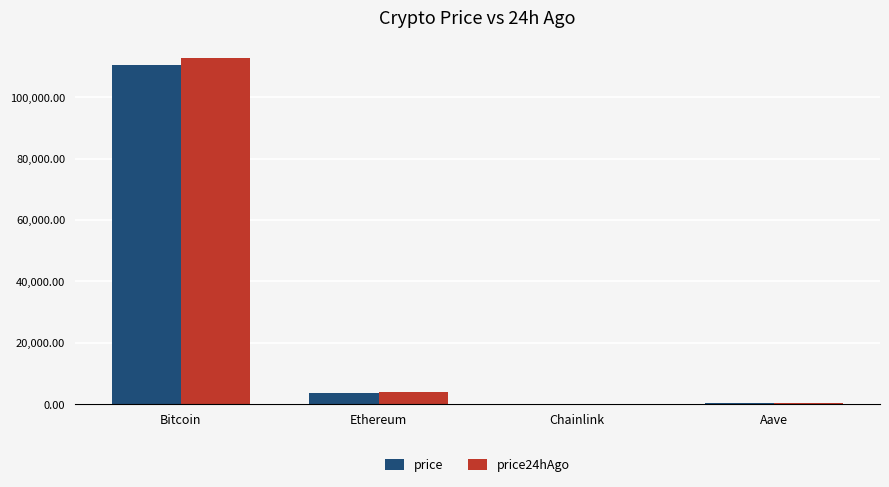

Read the price value at Ethereum.

3742.4